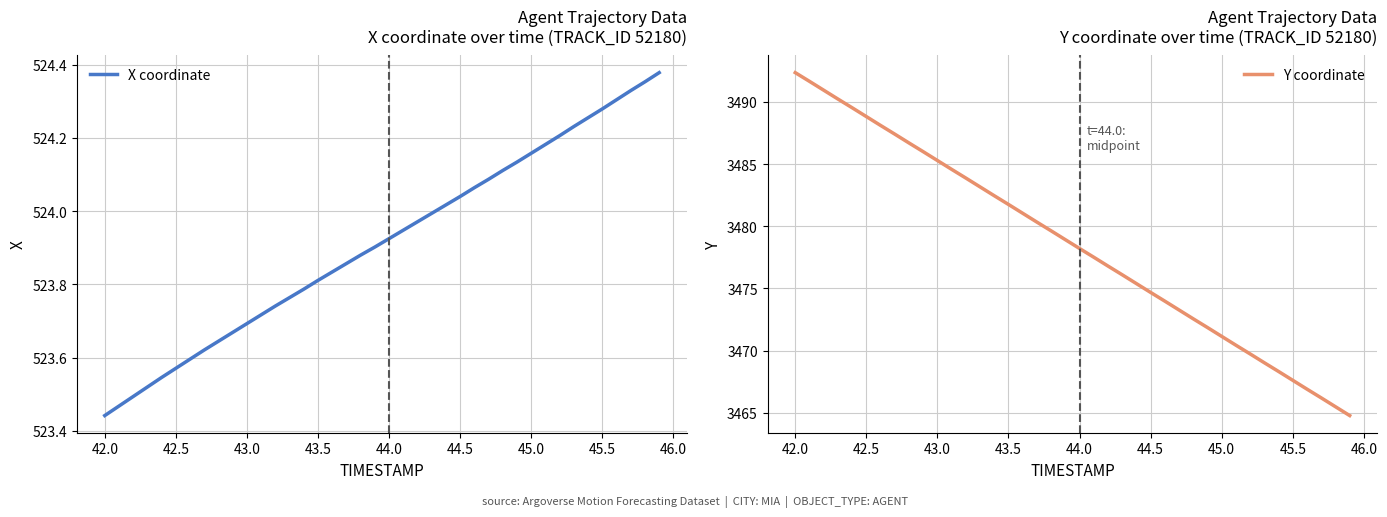

Count the number of data series in this chart.

2